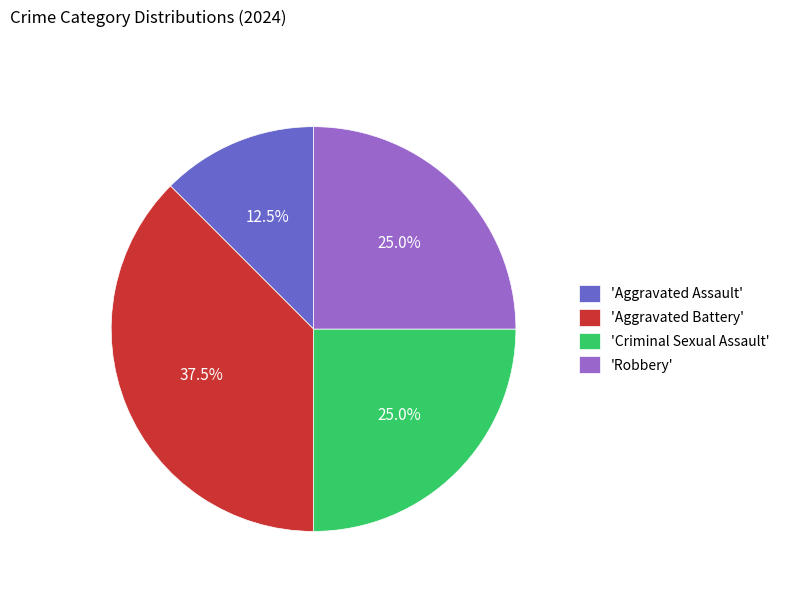

Is there a majority slice in this chart?

No